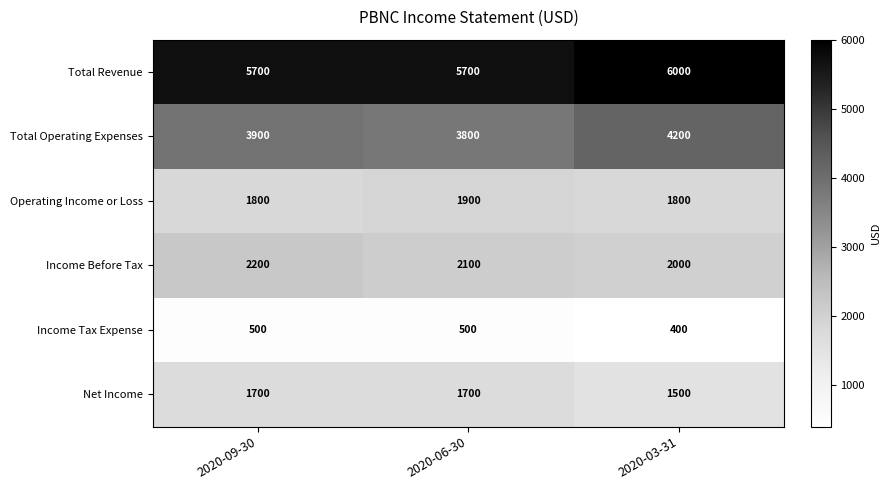

Rank the series at 2020-03-31 from highest to lowest value.

Total Revenue, Total Operating Expenses, Income Before Tax, Operating Income or Loss, Net Income, Income Tax Expense